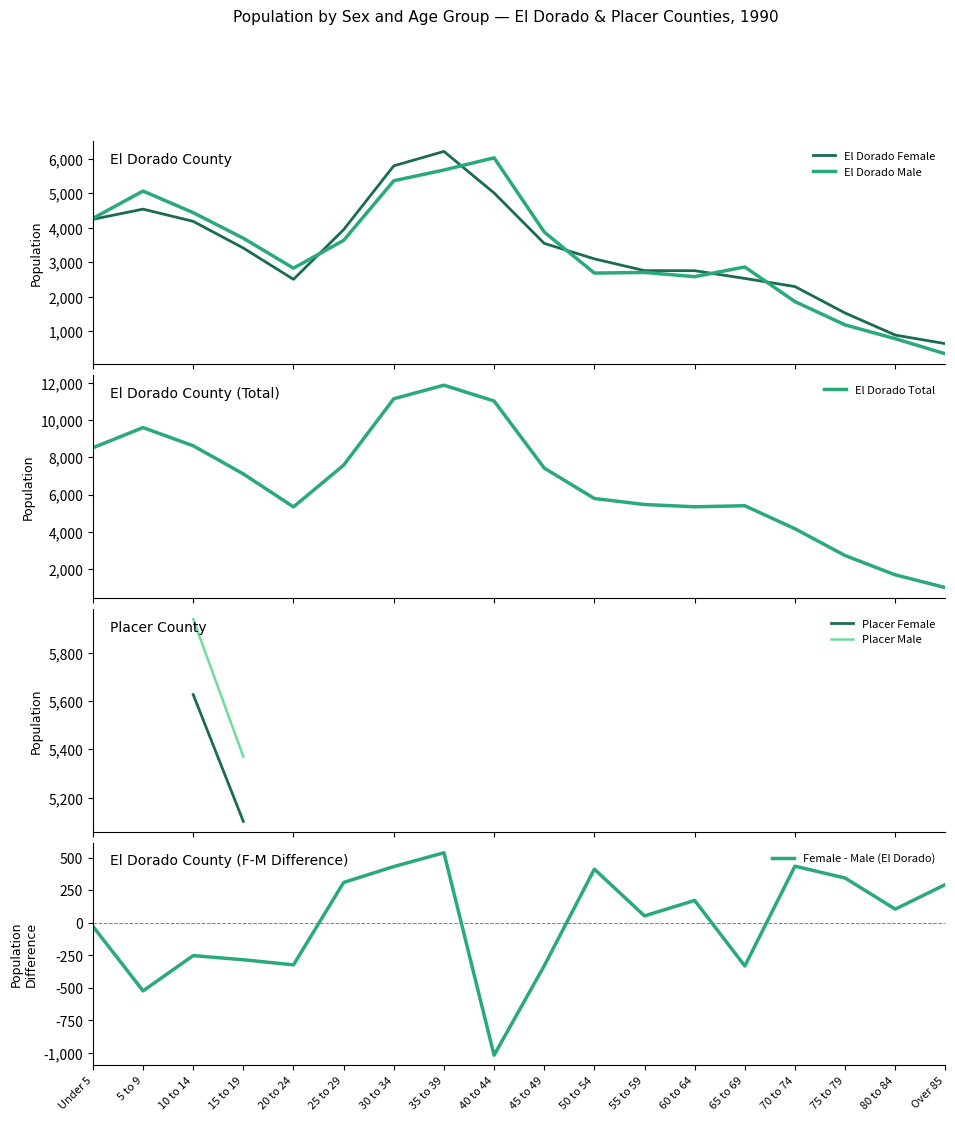

What is the difference between the El Dorado Female values at 5 to 9 and 75 to 79?

3007